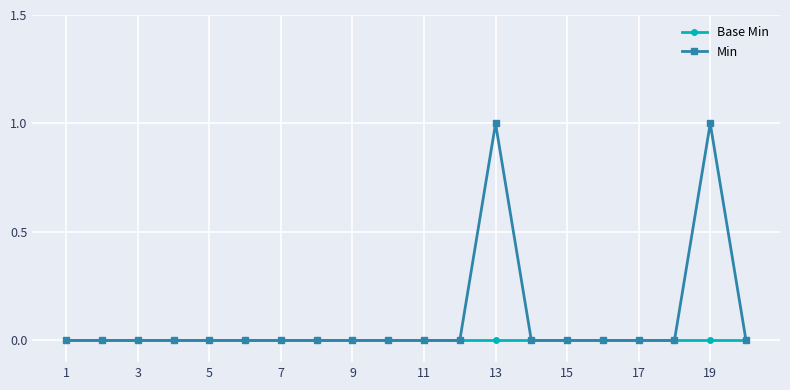

Rank the series by their average value, from highest to lowest.

Min, Base Min